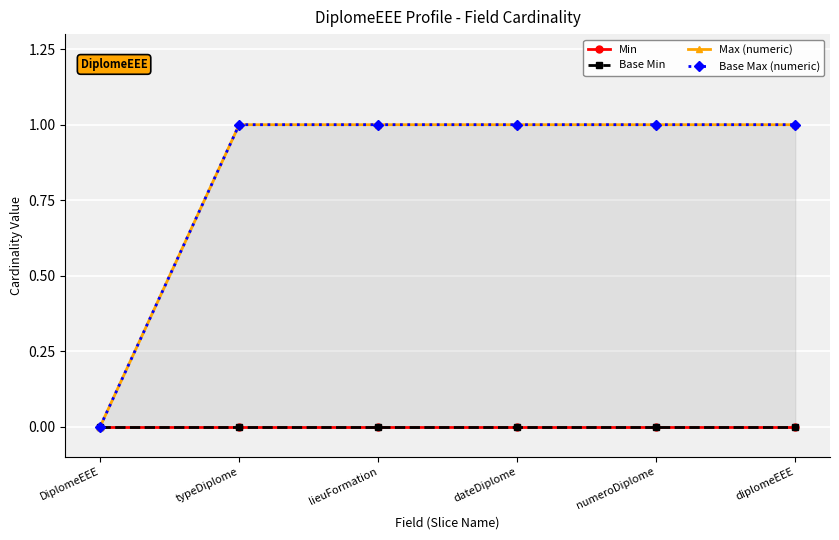

At which label does Min reach its peak?

DiplomeEEE